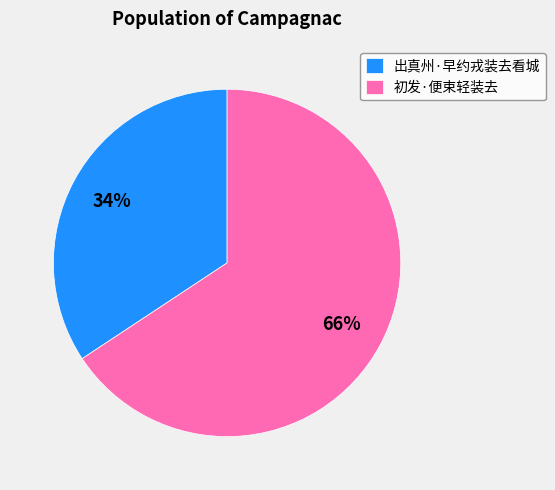

To the nearest percent, what is the combined percentage of 出真州·早约戎装去看城 and 初发·便束轻装去?

100%